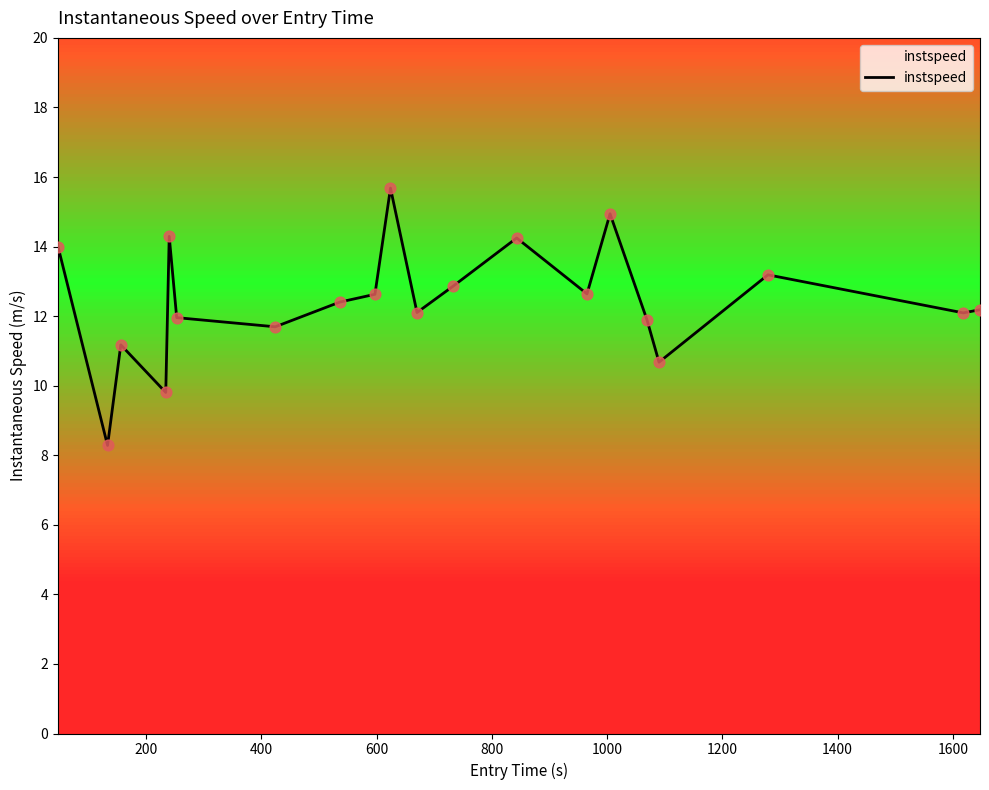

What is the minimum value shown in the chart?

8.3